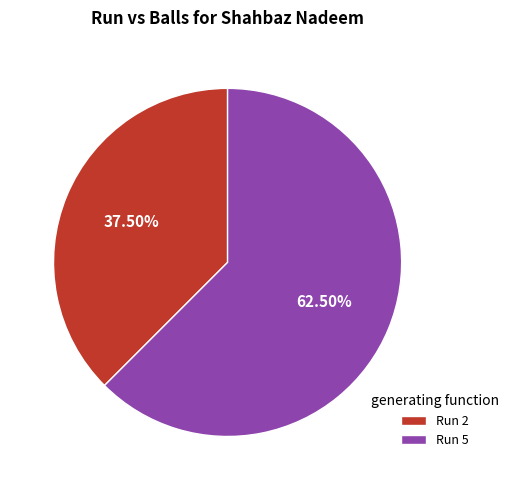

How many segments does this pie chart have?

2